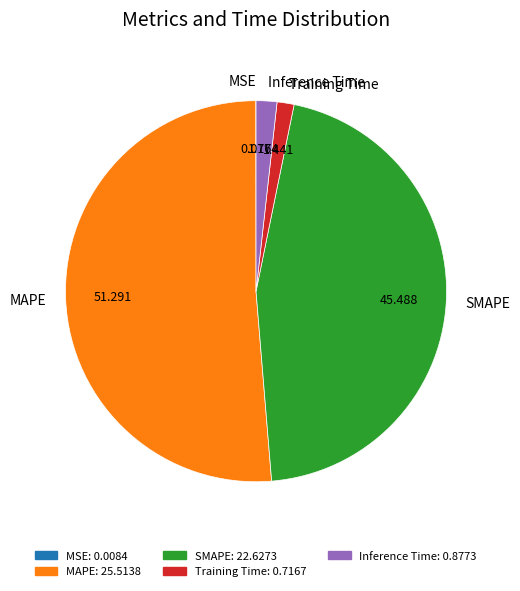

Is the sum of Training Time and SMAPE greater than half?

No